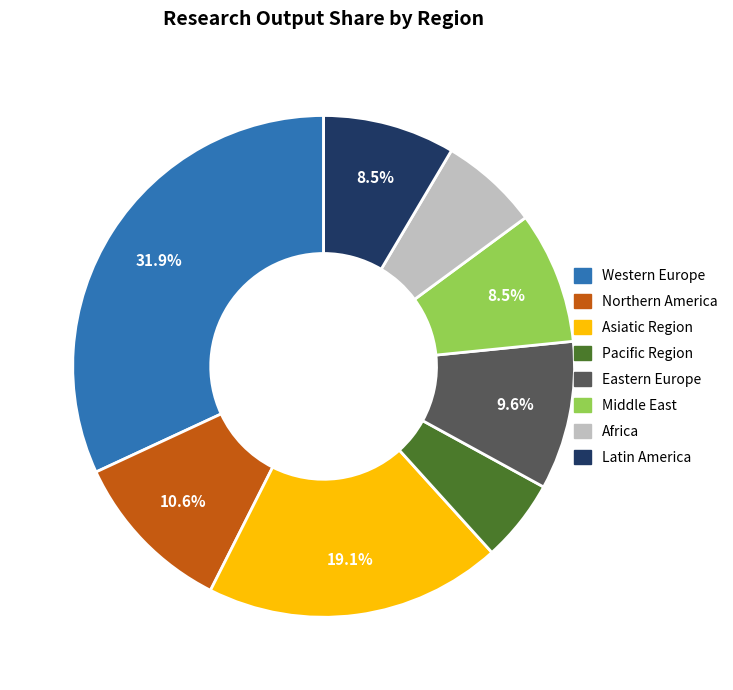

Is it true that Northern America is 23% of the pie?

False